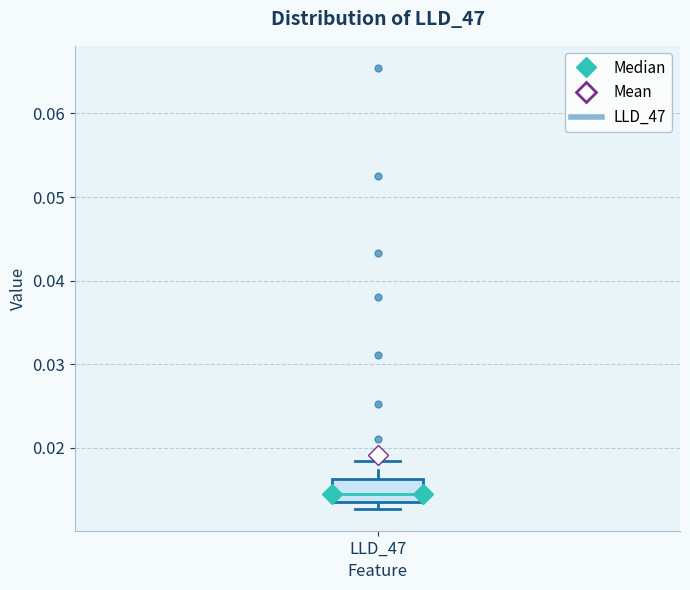

Transcribe this box plot: give where the median line is, the range the box spans, and where the two whiskers end, as read against the y-axis. The values are not printed on the chart, so give them approximately, as read against the axis.

median 0.014, box 0.013 to 0.016, whiskers 0.013 (just below the box's lower edge) to 0.018